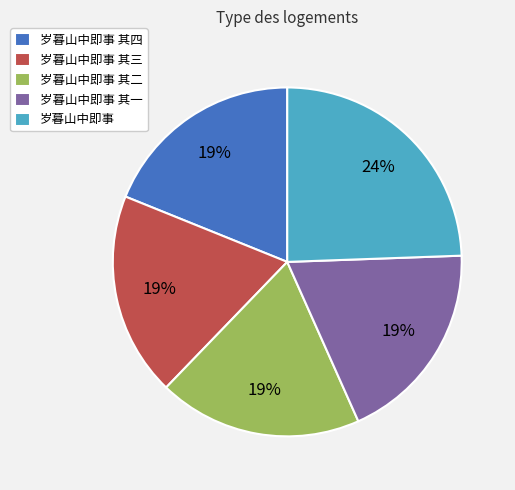

Is there a majority slice in this chart?

No